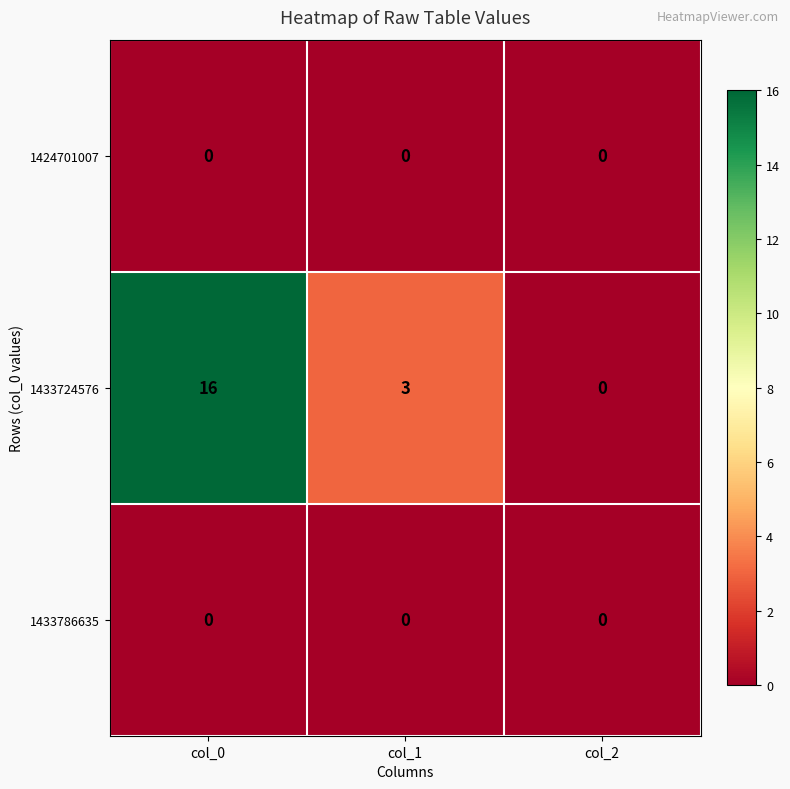

True or false: 1433786635 has a value of 0 at col_2.

True